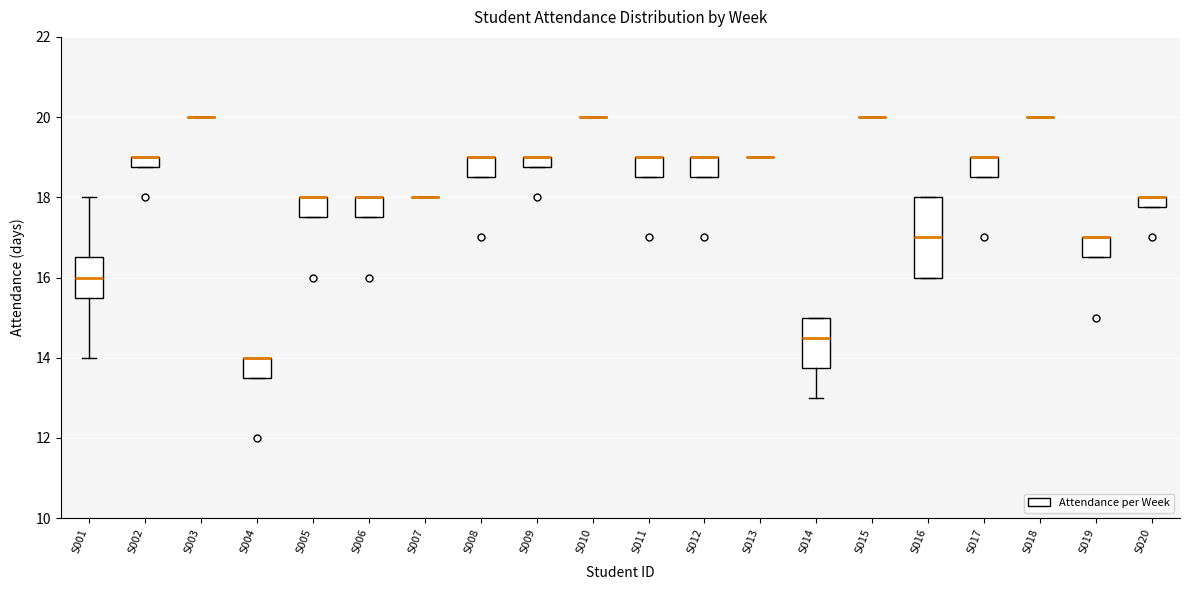

Where is the upper edge of the box for S011 on the y-axis? The values are not printed on the chart, so give them approximately, as read against the axis.

19.0